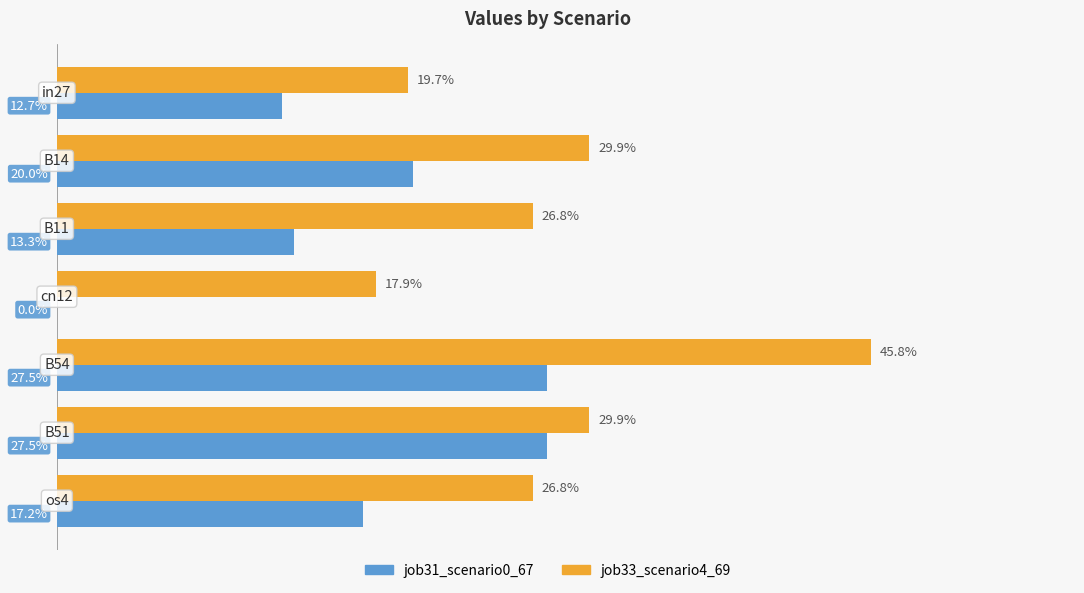

Reading left to right, what are all the values shown in this chart?

job31_scenario0_67: 0.1	0.2	0.1	0.0	0.3	0.3	0.2
job33_scenario4_69: 0.2	0.3	0.3	0.2	0.5	0.3	0.3